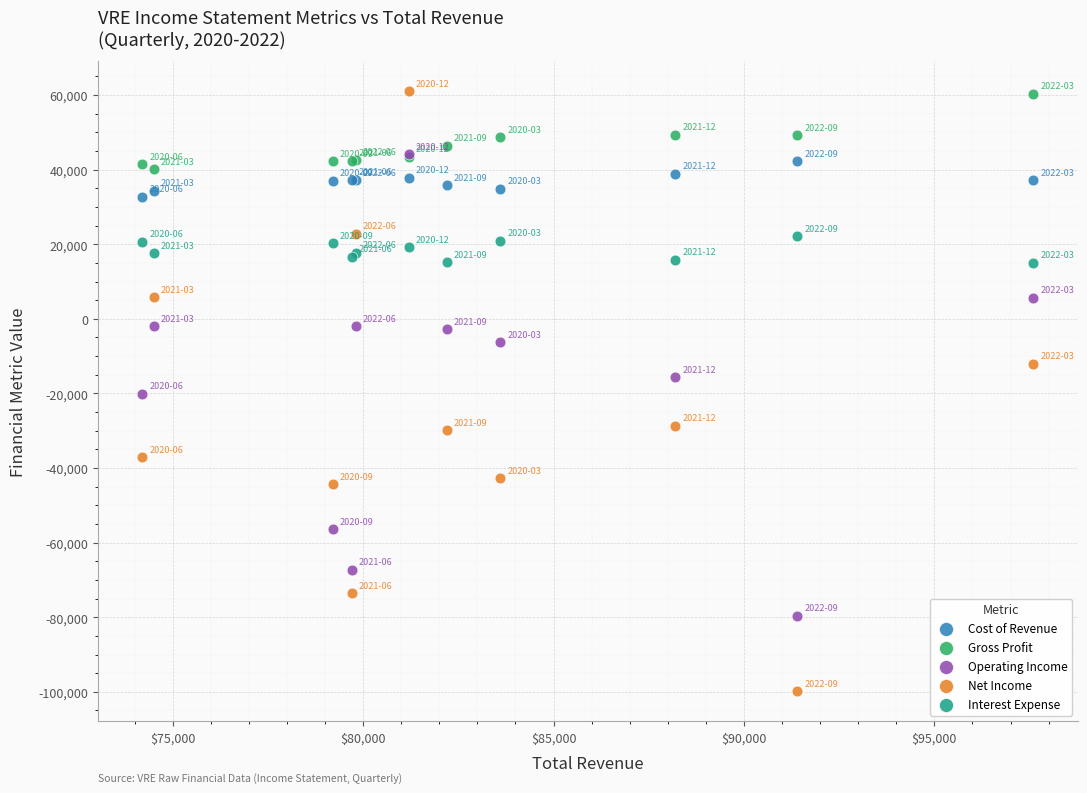

Which series reaches the minimum Y coordinate?

Net Income